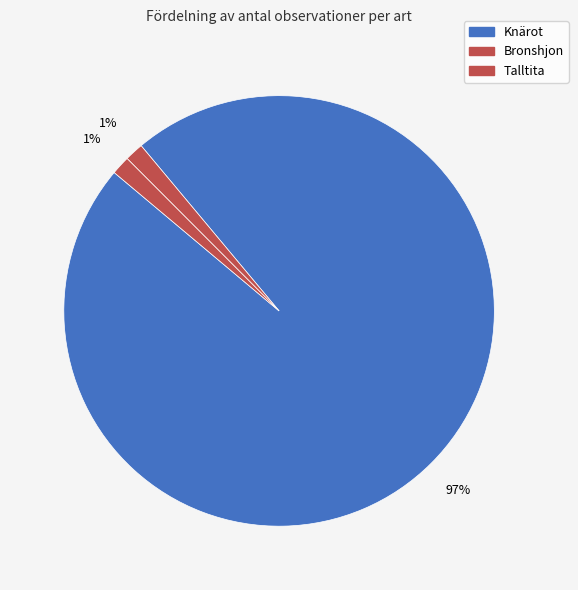

What is the smallest slice in the pie chart?

Bronshjon